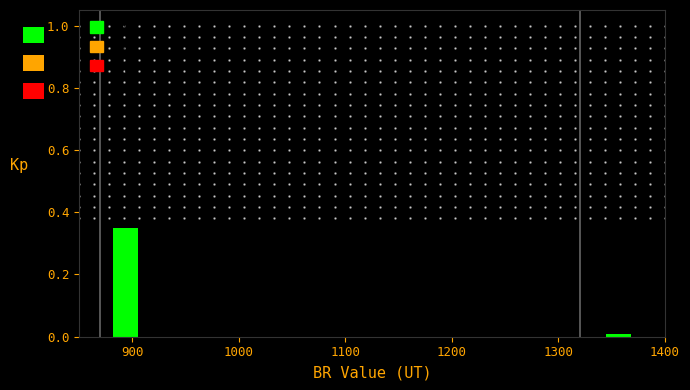

Read against the x-axis, roughly where is the centre of the tallest bar?

890